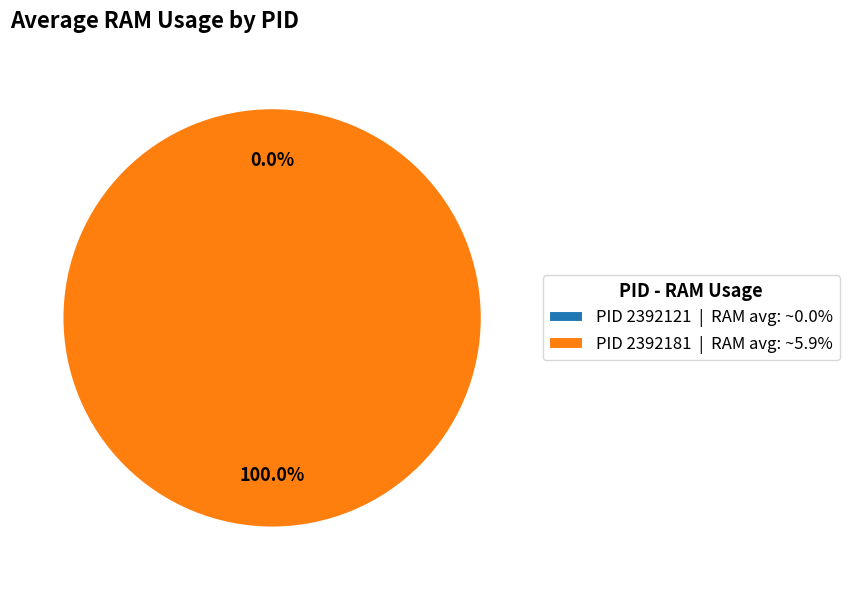

Does any single category account for the majority?

Yes